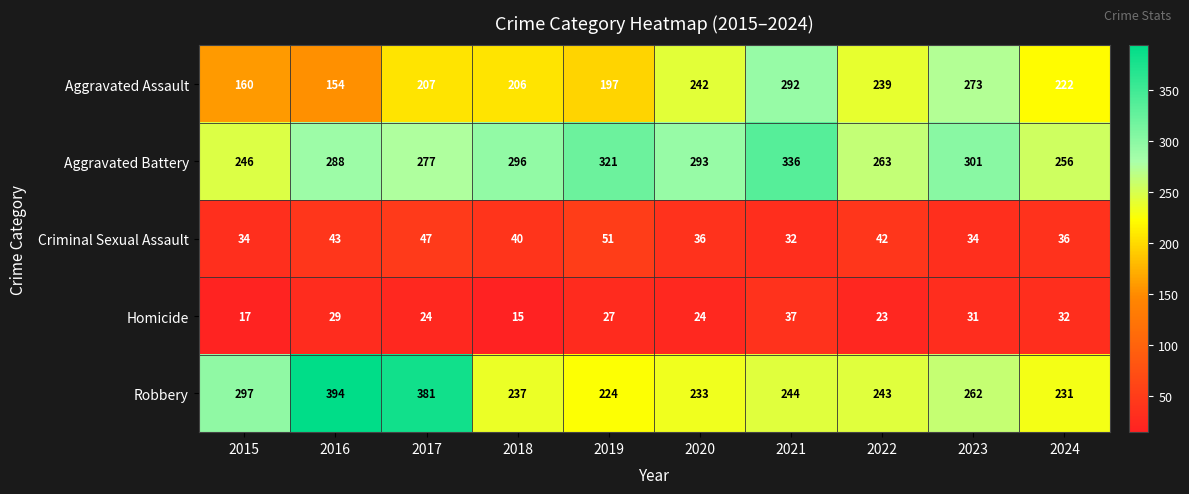

At how many categories does at least one series exceed 281?

8